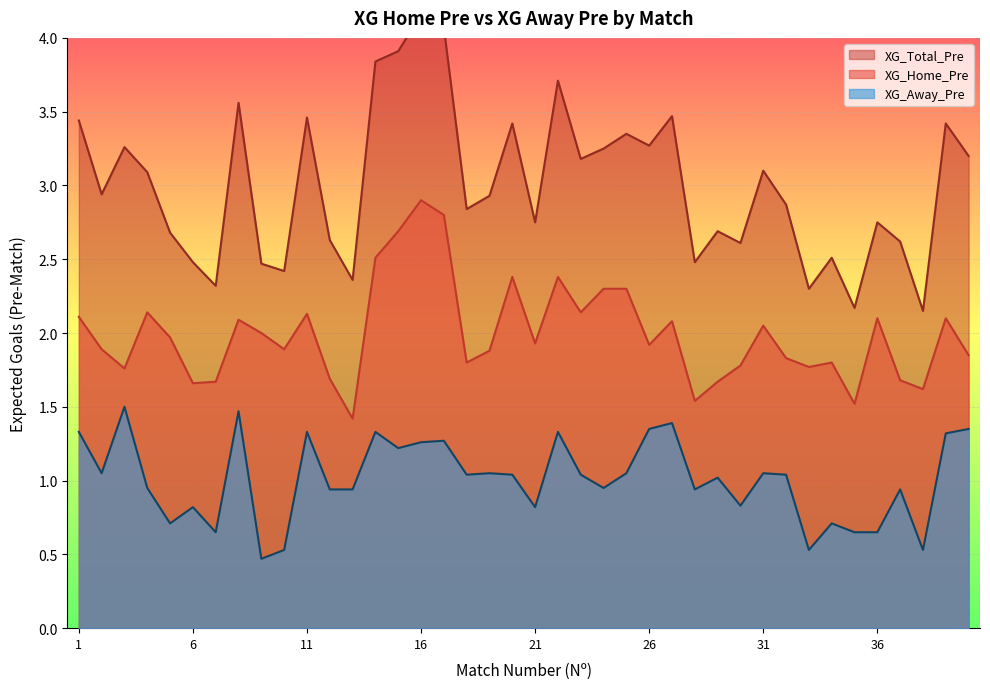

At which category is the sum across all series the highest?

16